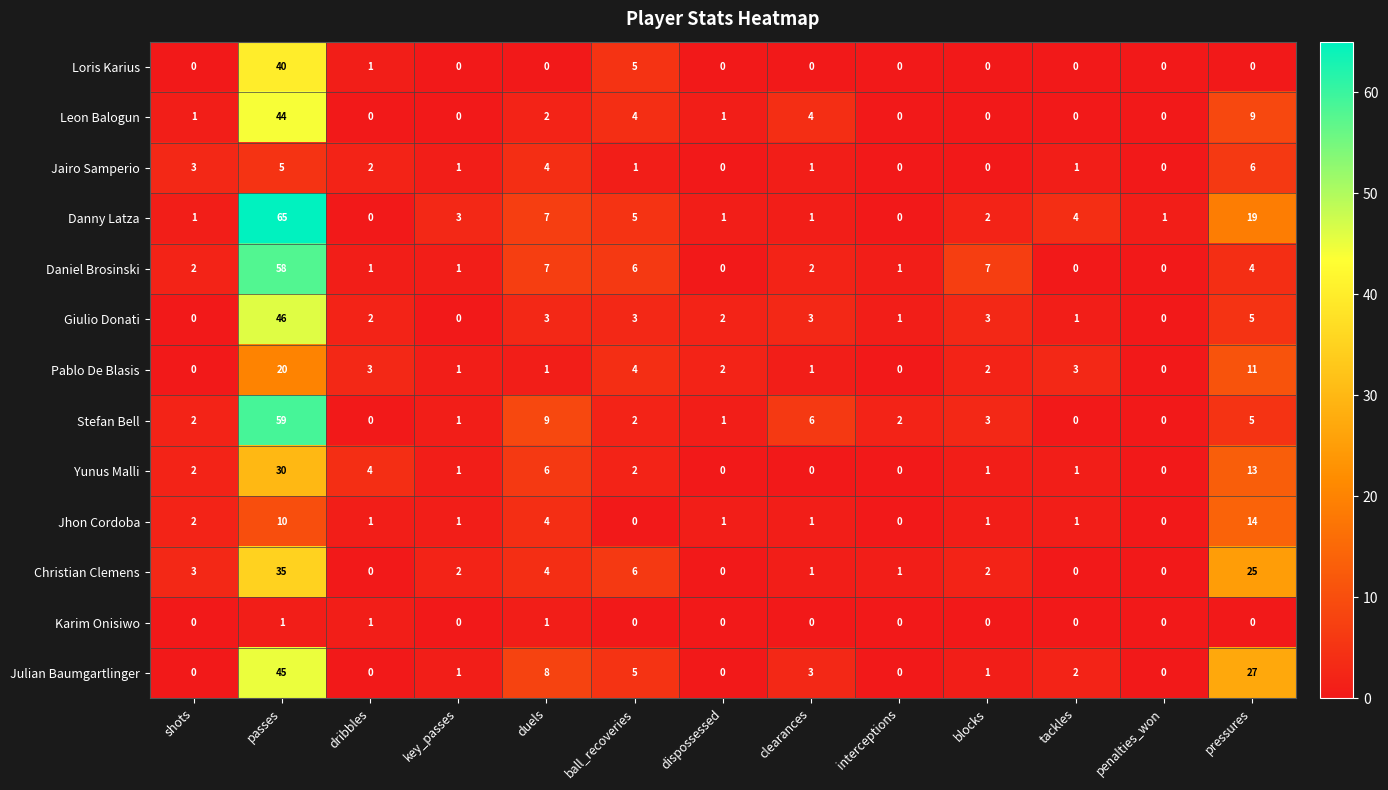

The Daniel Brosinski series shows 1 at interceptions. True or false?

True